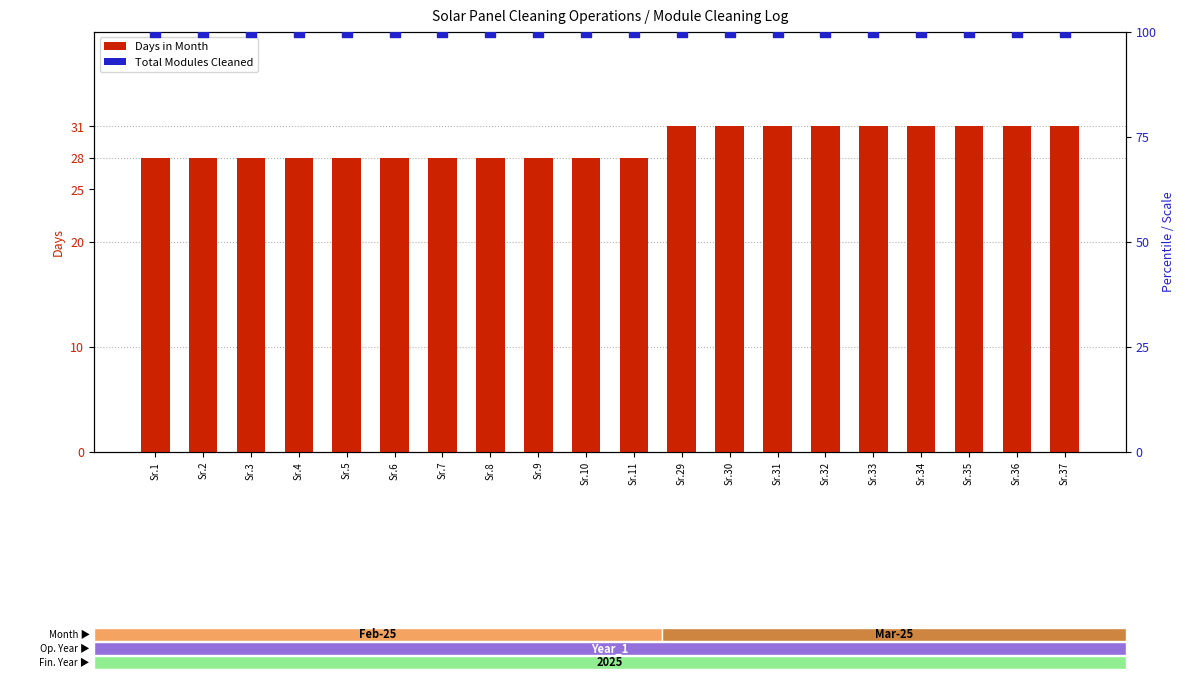

Which series reaches the maximum Y coordinate?

Sr. No. (scaled)